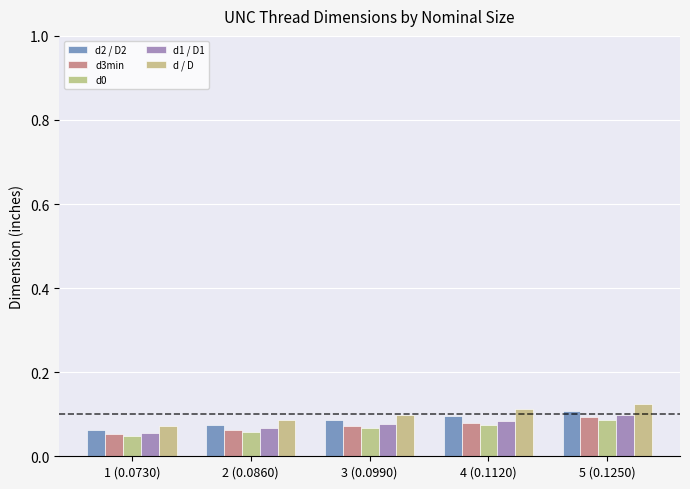

What position from the left is 4 (0.1120)?

4